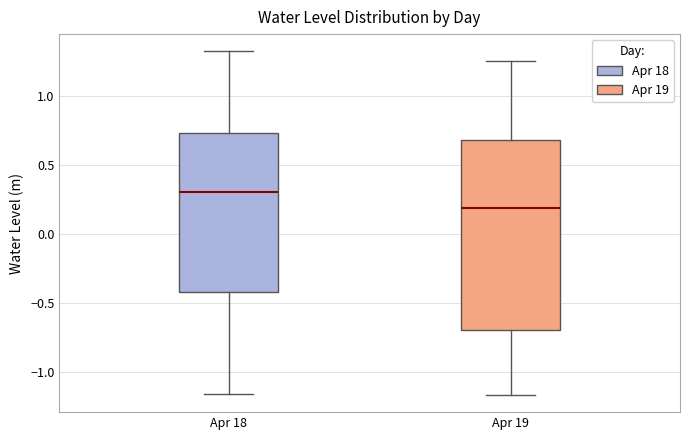

Reading left to right, read every box against the y-axis: the position of its median line, the range the box covers, and the ends of its whiskers. The values are not printed on the chart, so give them approximately, as read against the axis.

Apr 18: median 0.30, box -0.40 to 0.75, whiskers -1.15 to 1.30
Apr 19: median 0.20, box -0.70 to 0.70, whiskers -1.15 to 1.25